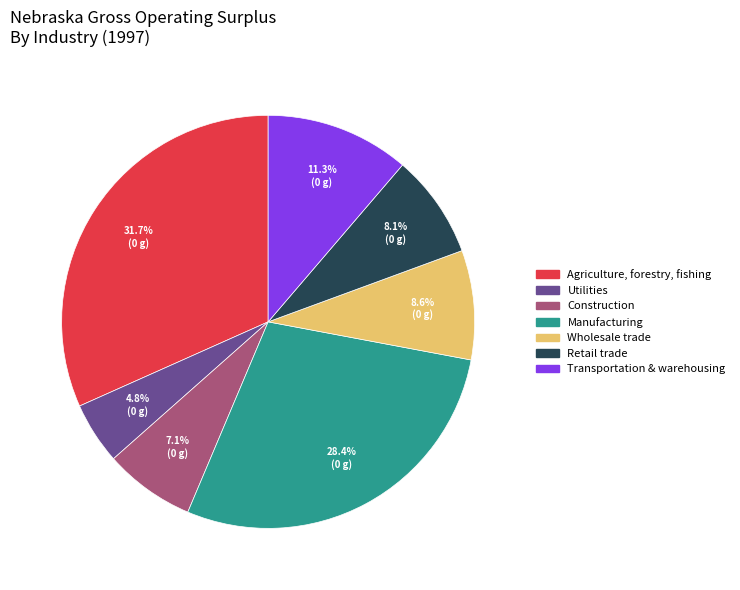

Is there a majority slice in this chart?

No